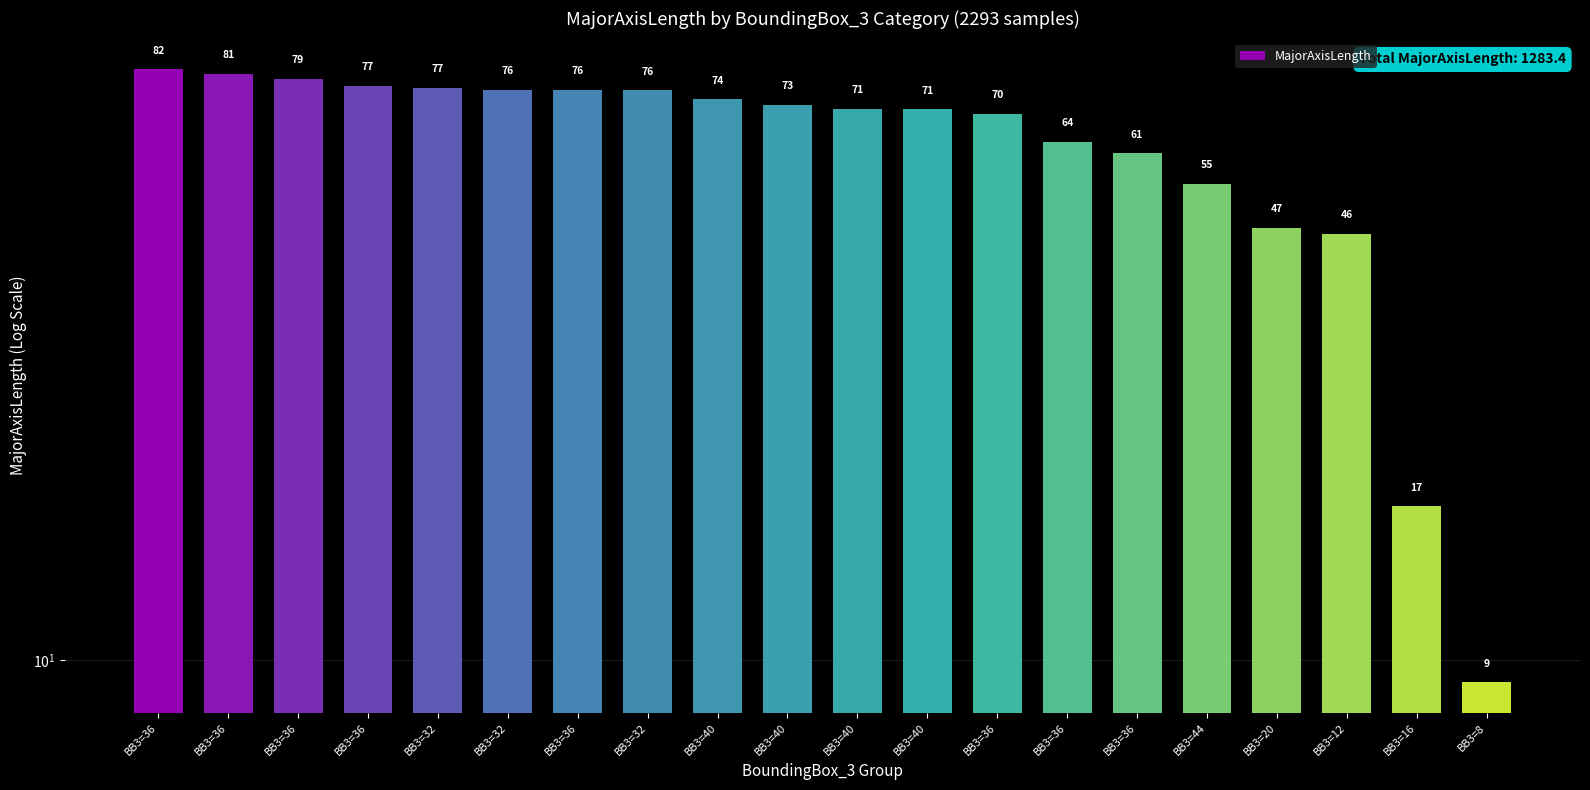

Where does the data first go above 72?

BB3=36